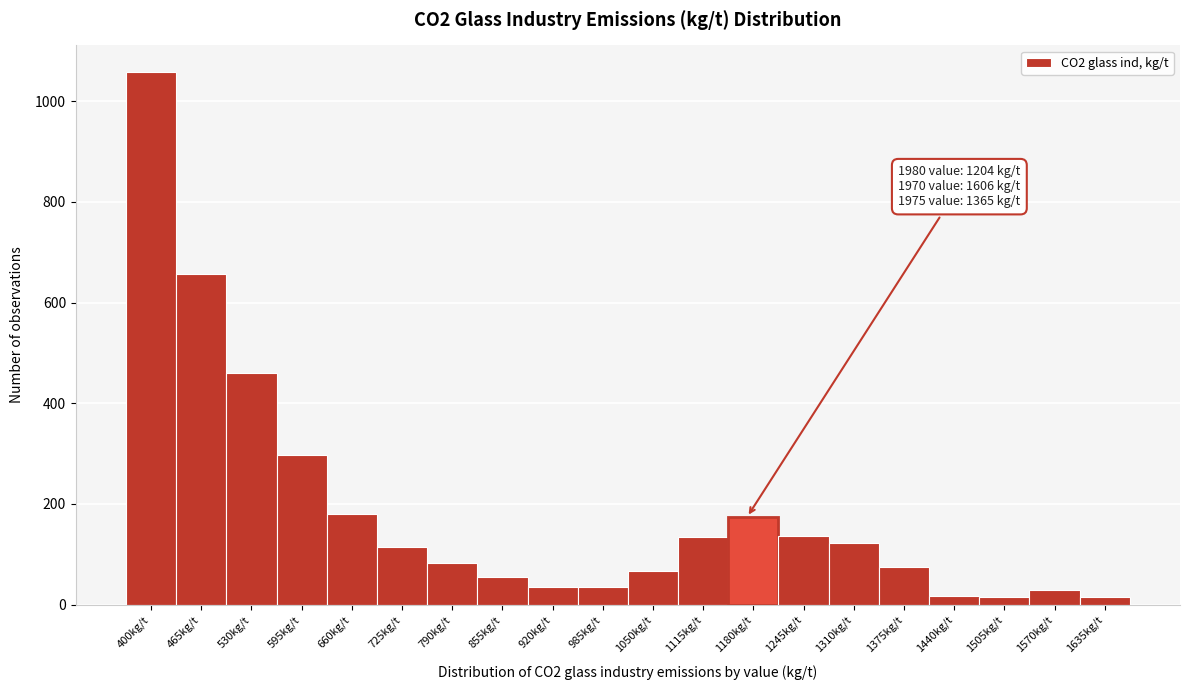

The value at 1245kg/t is 136. True or false?

True